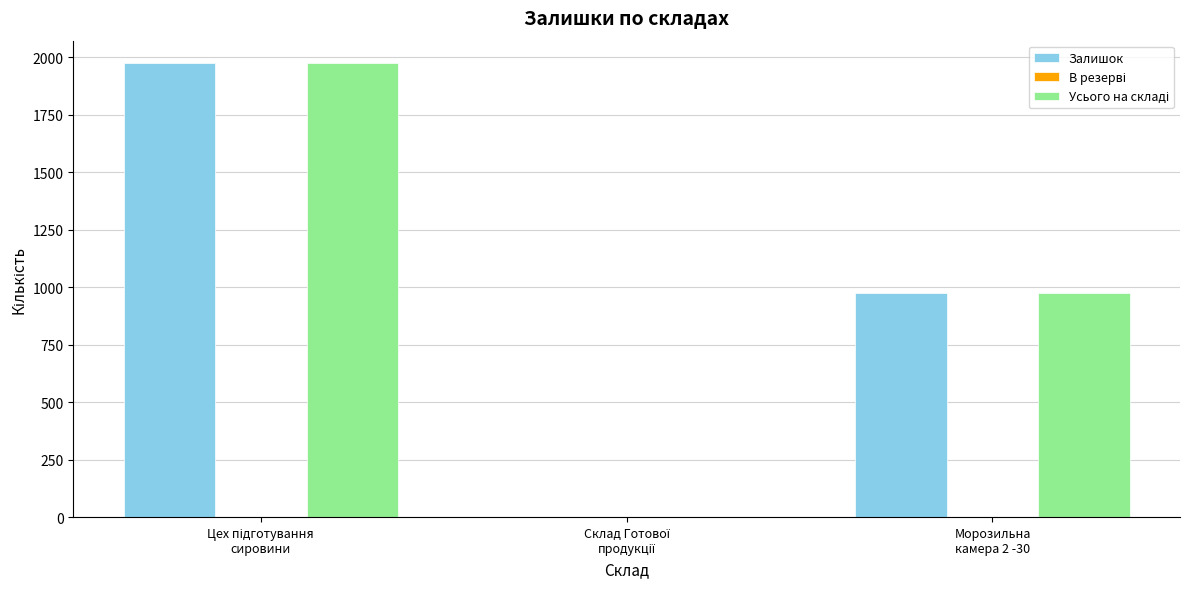

Count the number of data series in this chart.

2